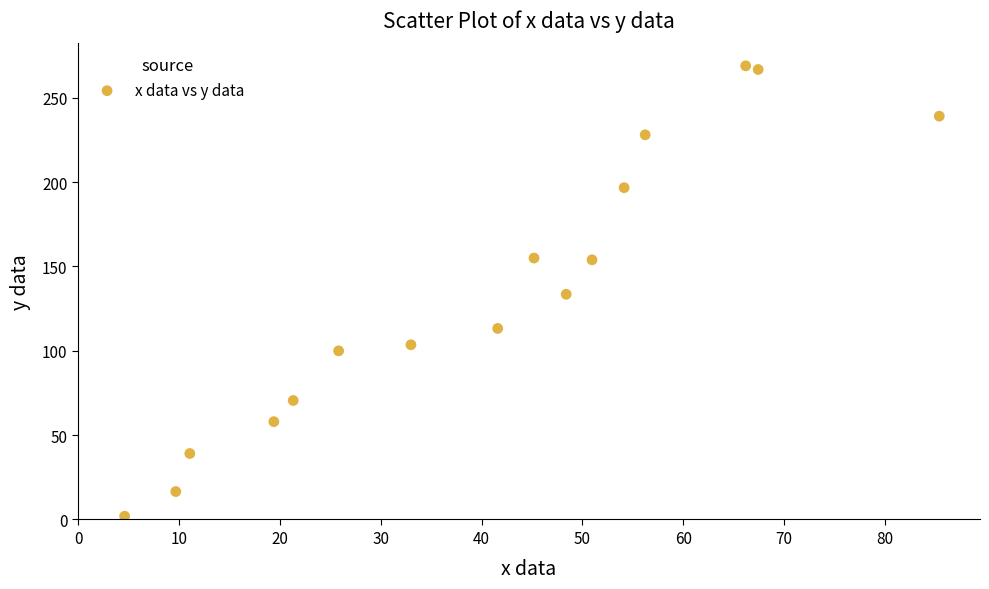

What is the range of Y values (max minus min)?

267.0